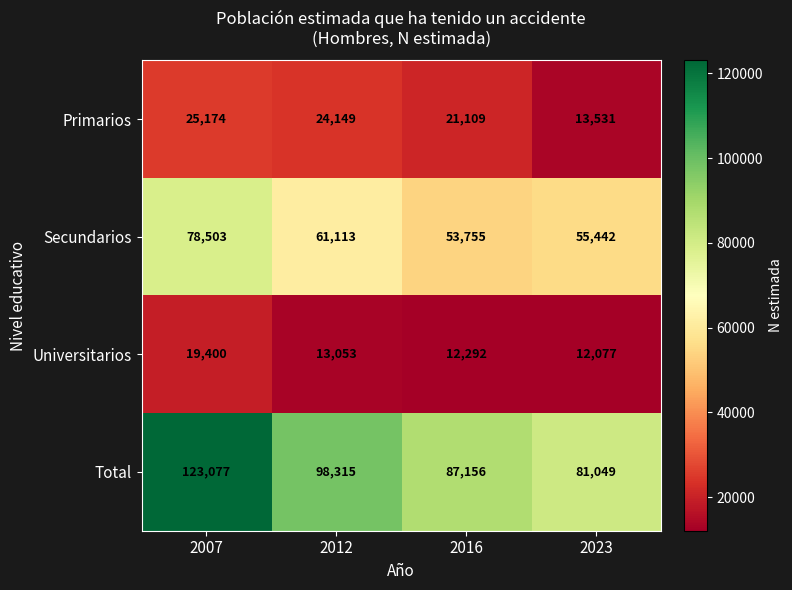

How many series are shown in this chart?

4